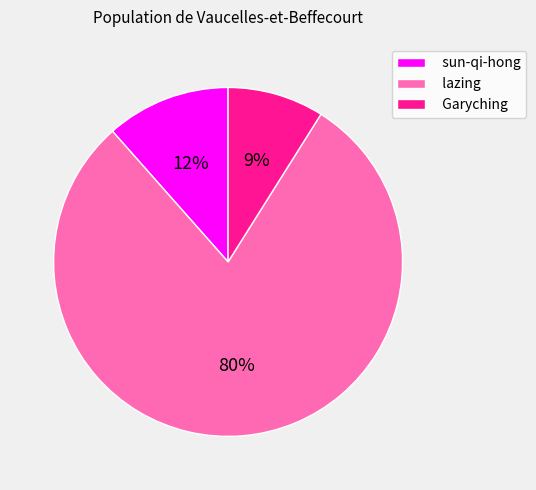

Between Garyching and sun-qi-hong, which is larger?

sun-qi-hong